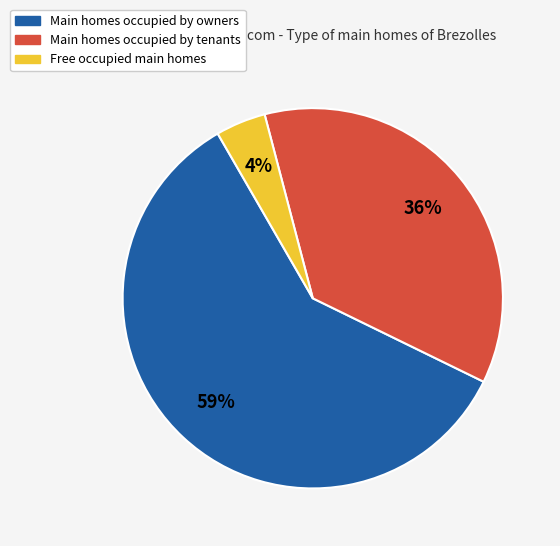

To the nearest percent, what is the average slice percentage?

33%